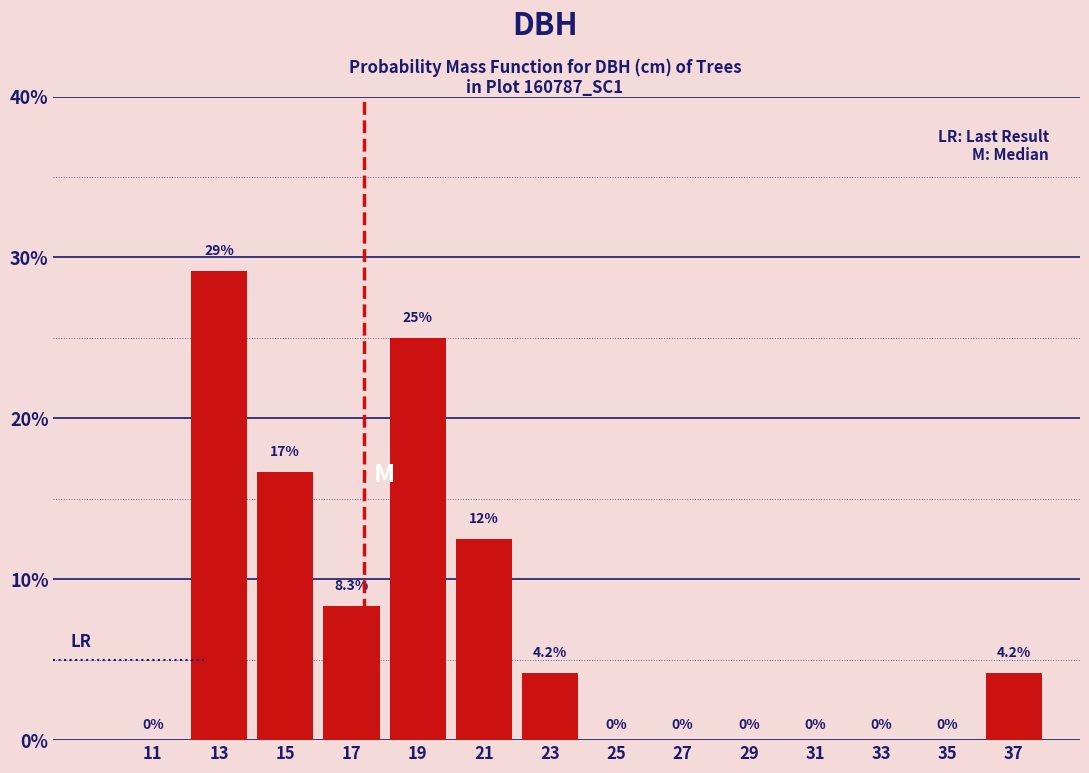

Which range on the x-axis has the tallest bar?

12 to 14